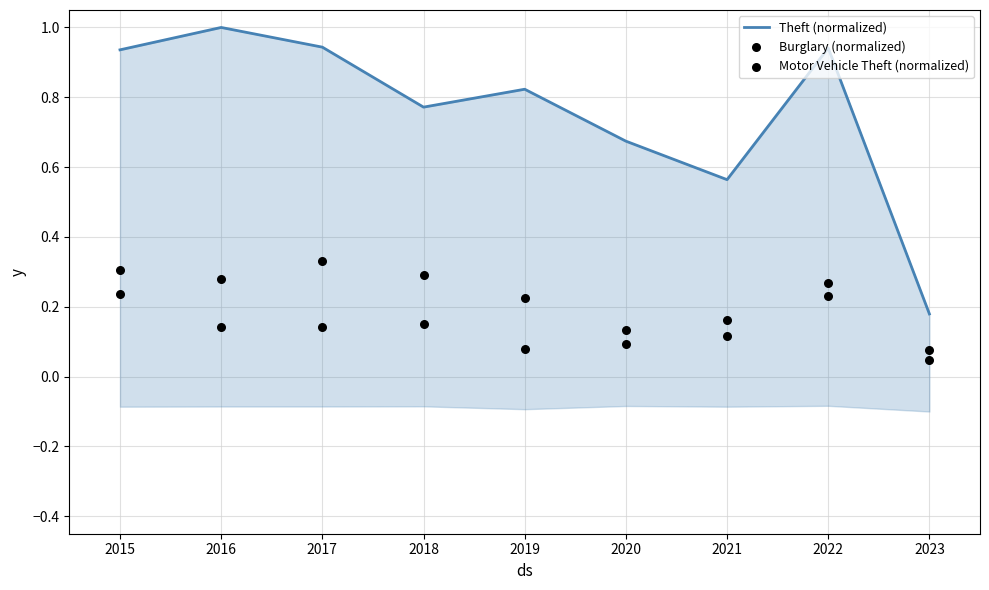

At how many categories does at least one series exceed 0?

9